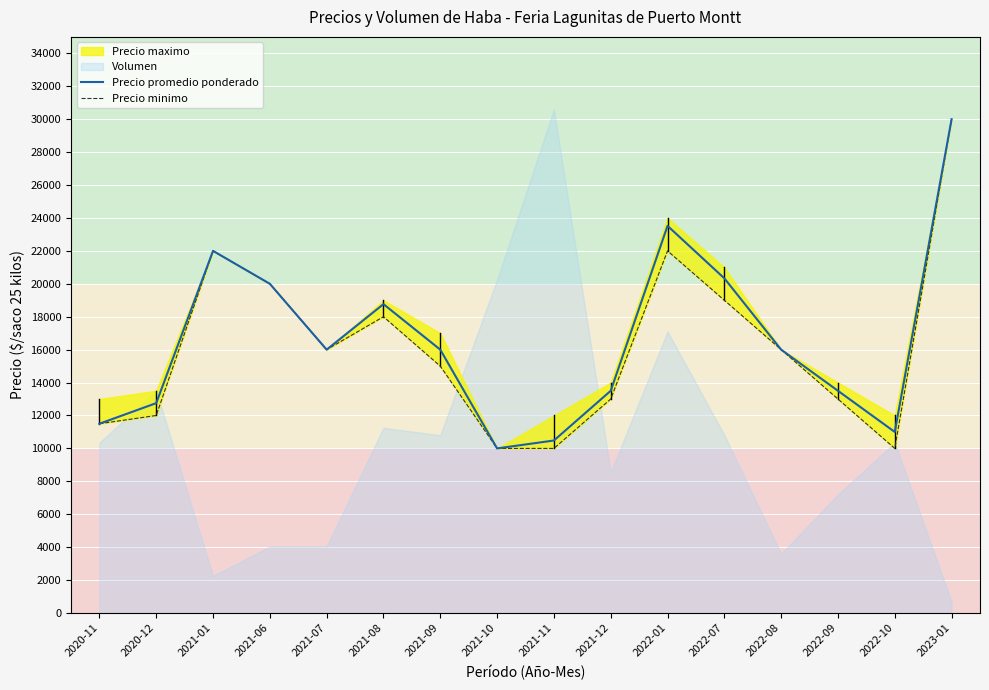

True or false: Precio promedio ponderado has a value of 16000 at 2022-08.

True